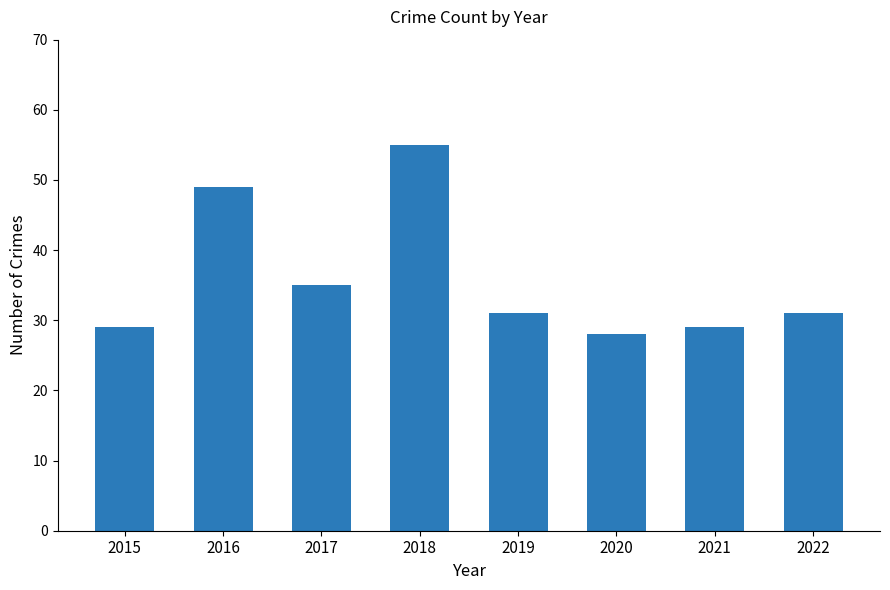

The value at 2017 is 60. True or false?

False